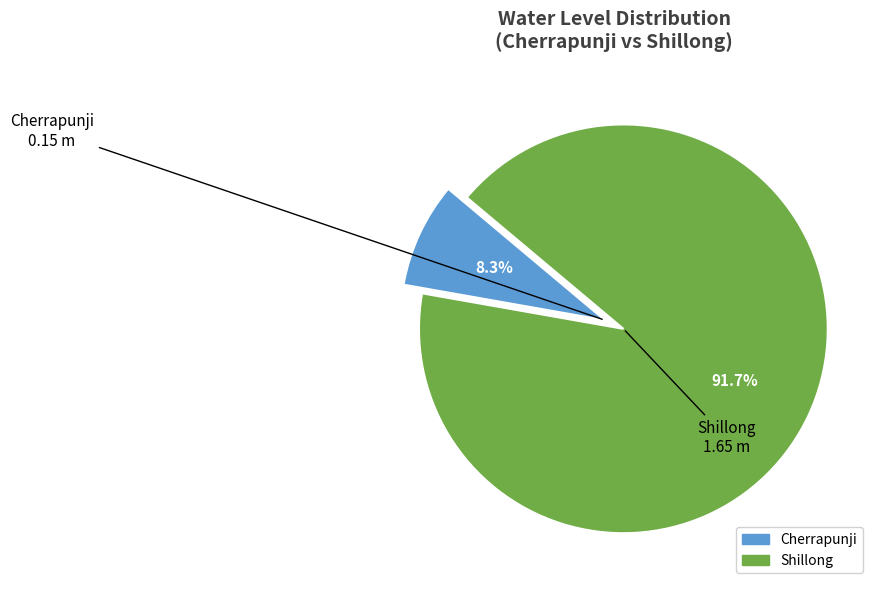

To the nearest percent, what is the difference between the largest and smallest slice percentages?

83%